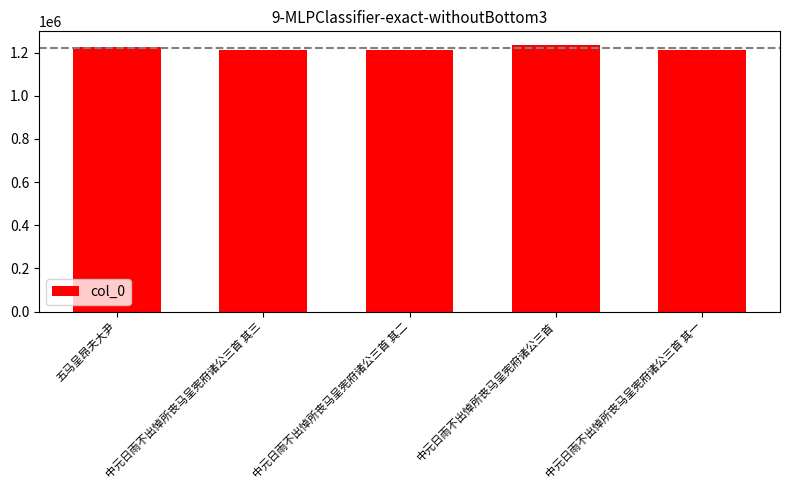

At which label does the data first exceed 1213426?

五马呈昂夫大尹